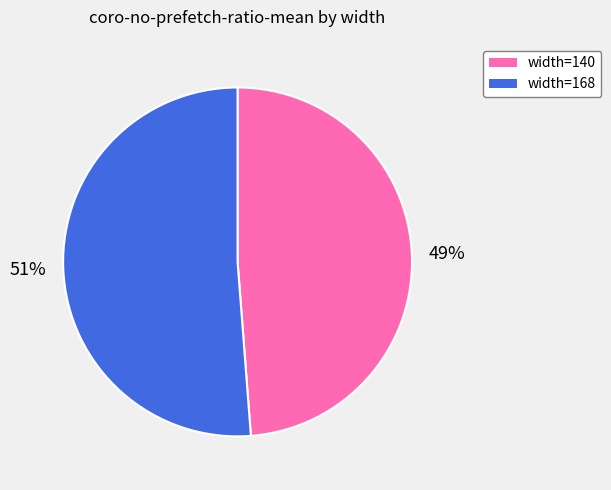

What percentage is the width=168 slice, to the nearest percent?

51%